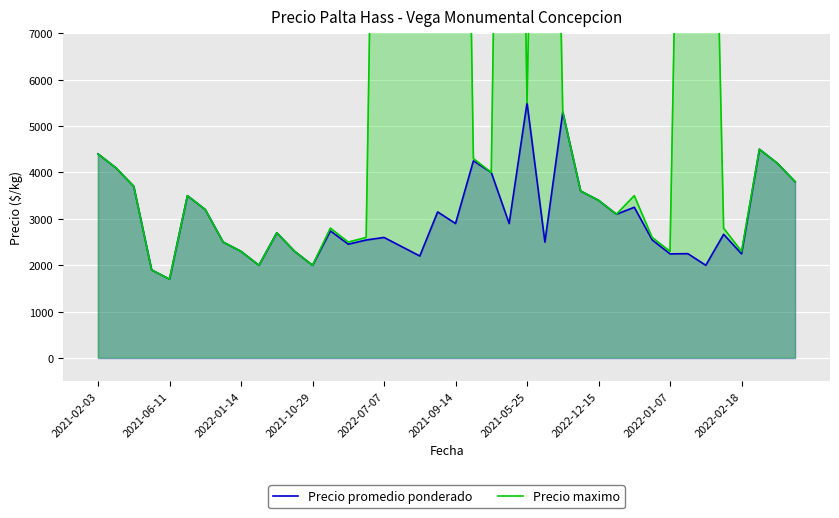

How many lines are shown in the chart?

2